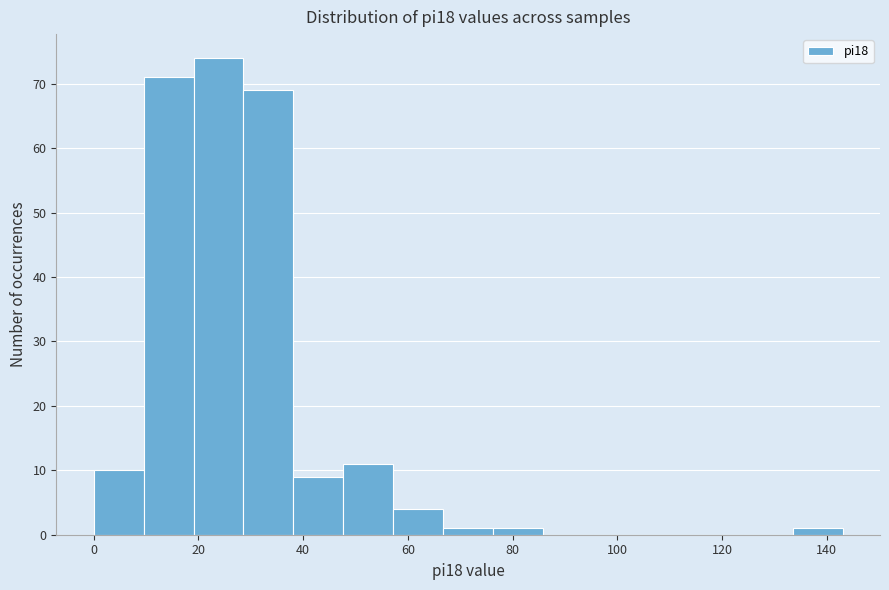

Over which range of the x-axis is the bar tallest?

20 to 28